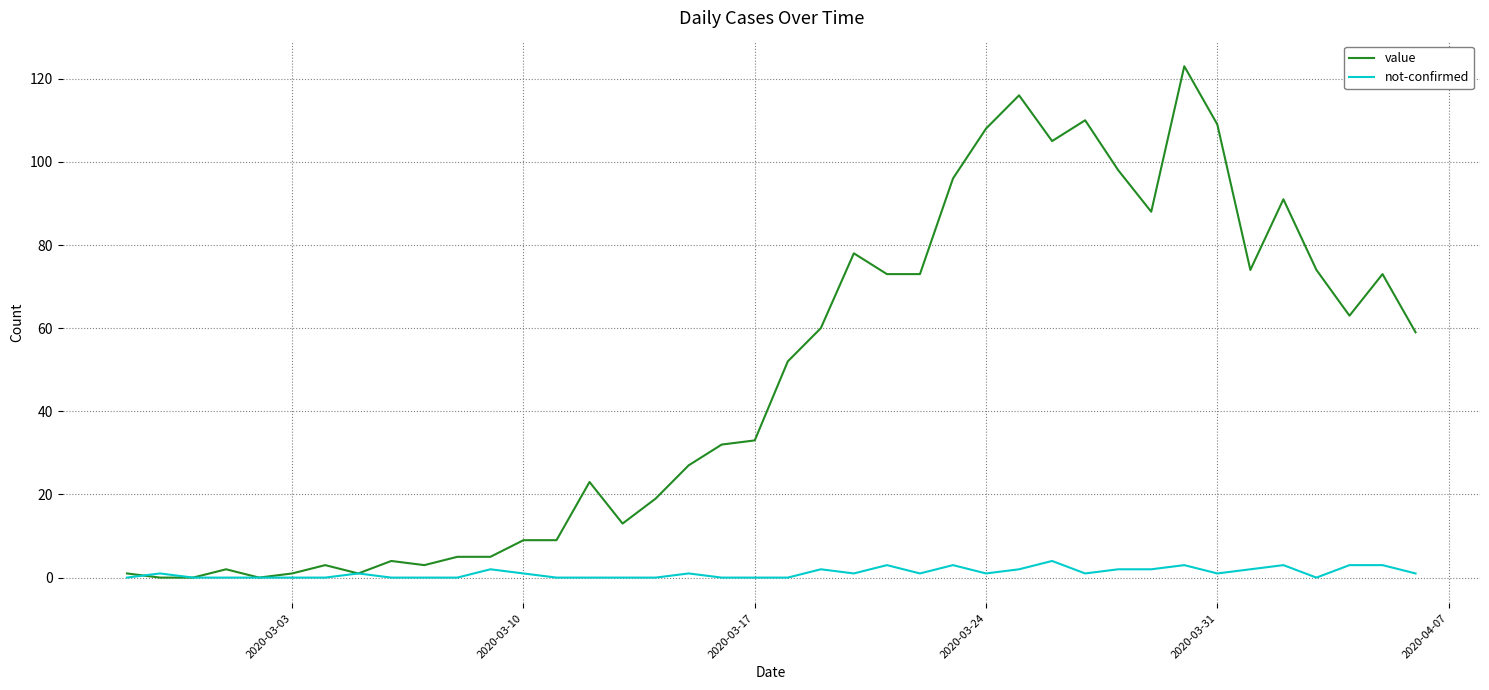

Which series has the largest total across all categories?

value